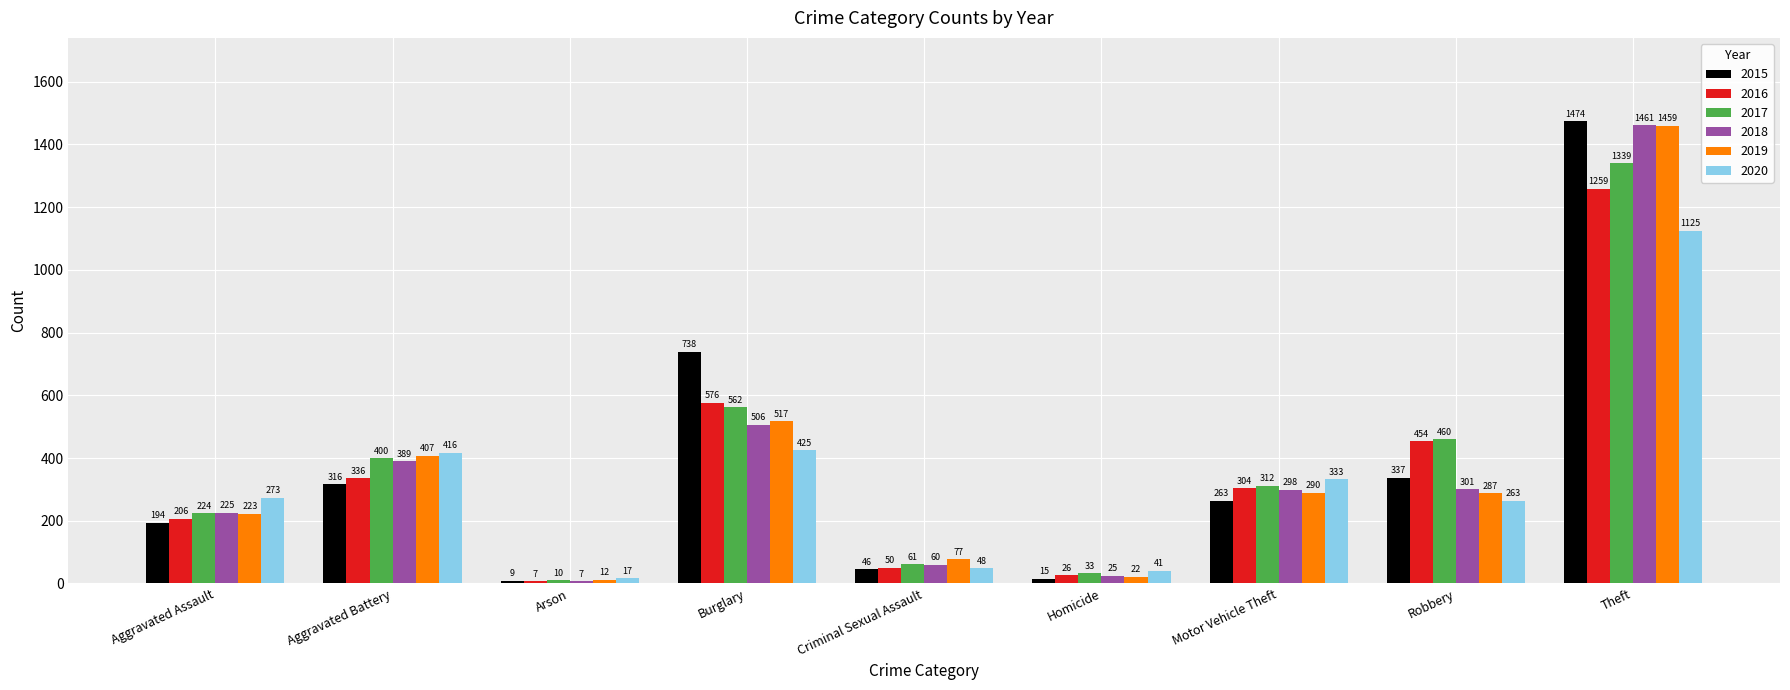

What is the value of the 2017 bar at the 5th from the left?

61